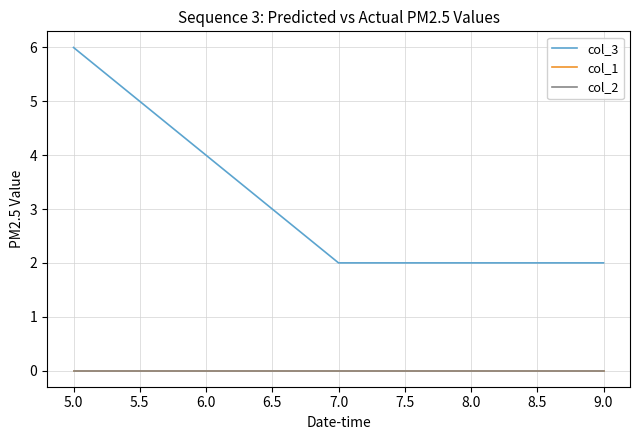

Does the chart have visible grid lines?

Yes